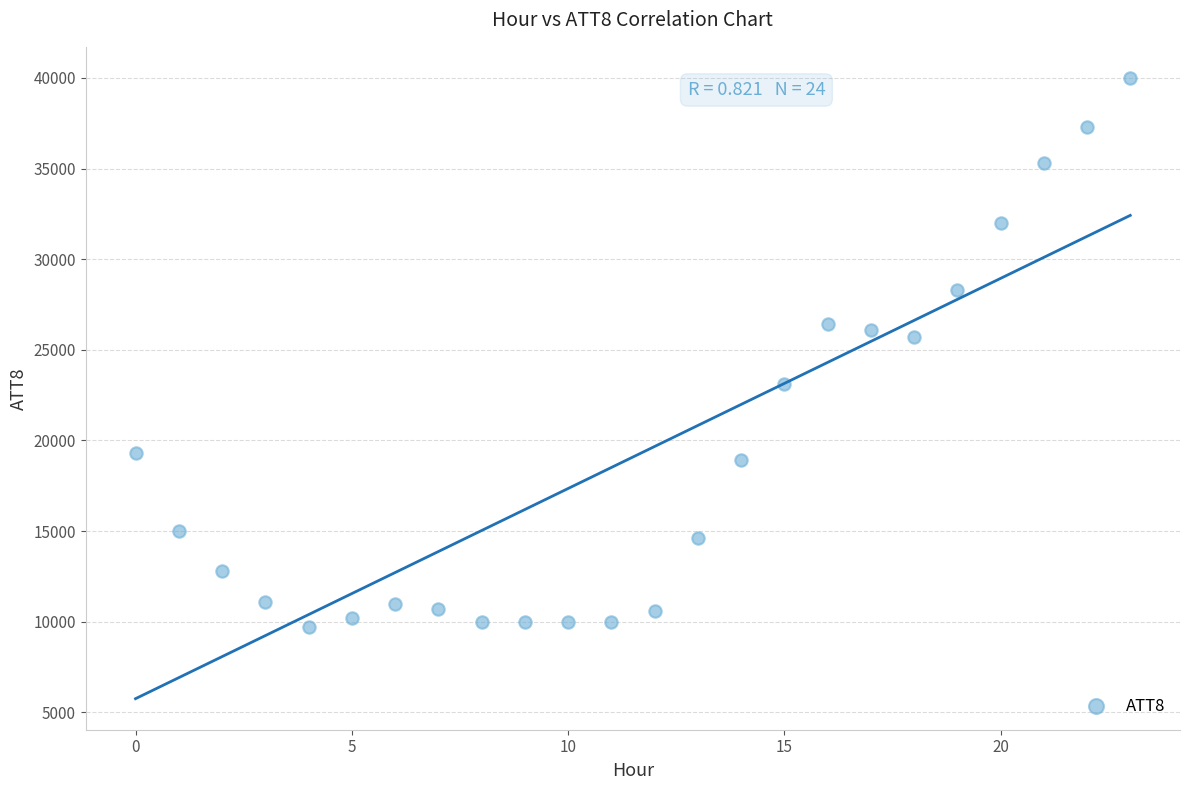

What is the range of Y values (max minus min)?

30300